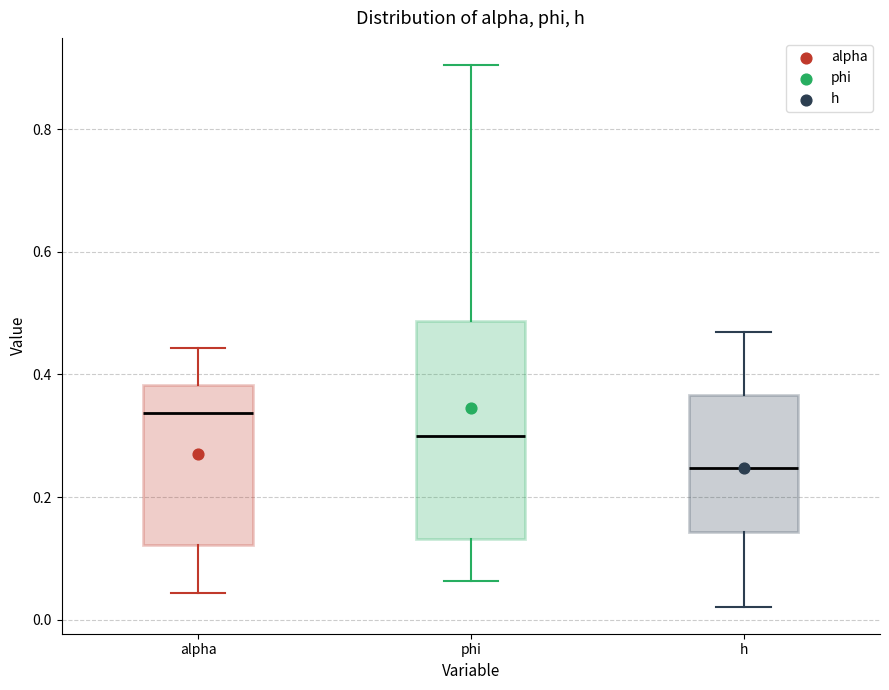

Which box's median line is the lowest?

h